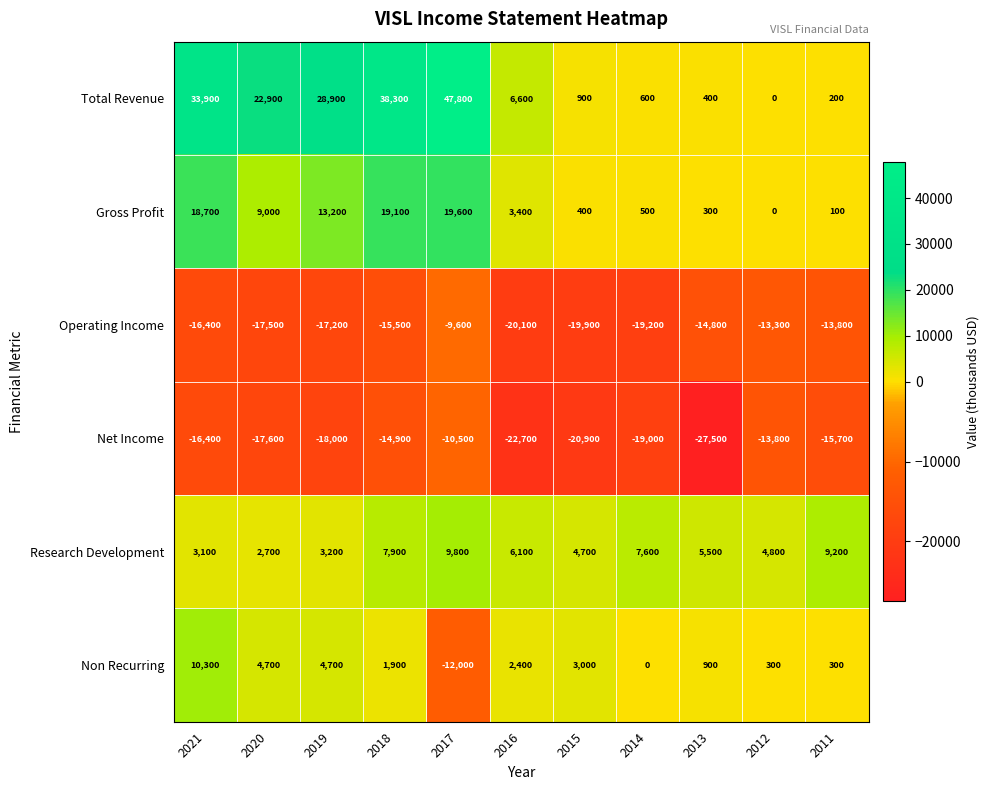

Which category has the highest value across all series?

2017